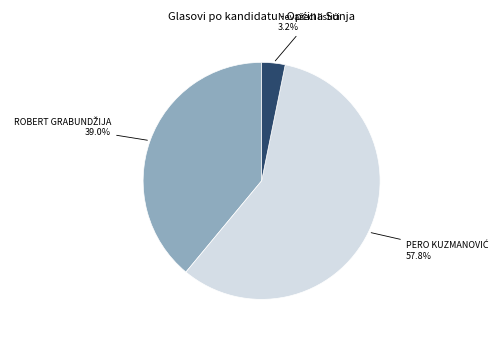

Is there any slice that represents more than half of the pie?

Yes